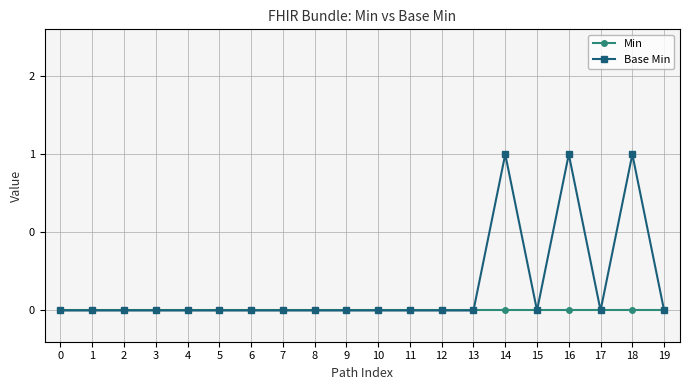

What are all the series names shown in the legend?

Min, Base Min